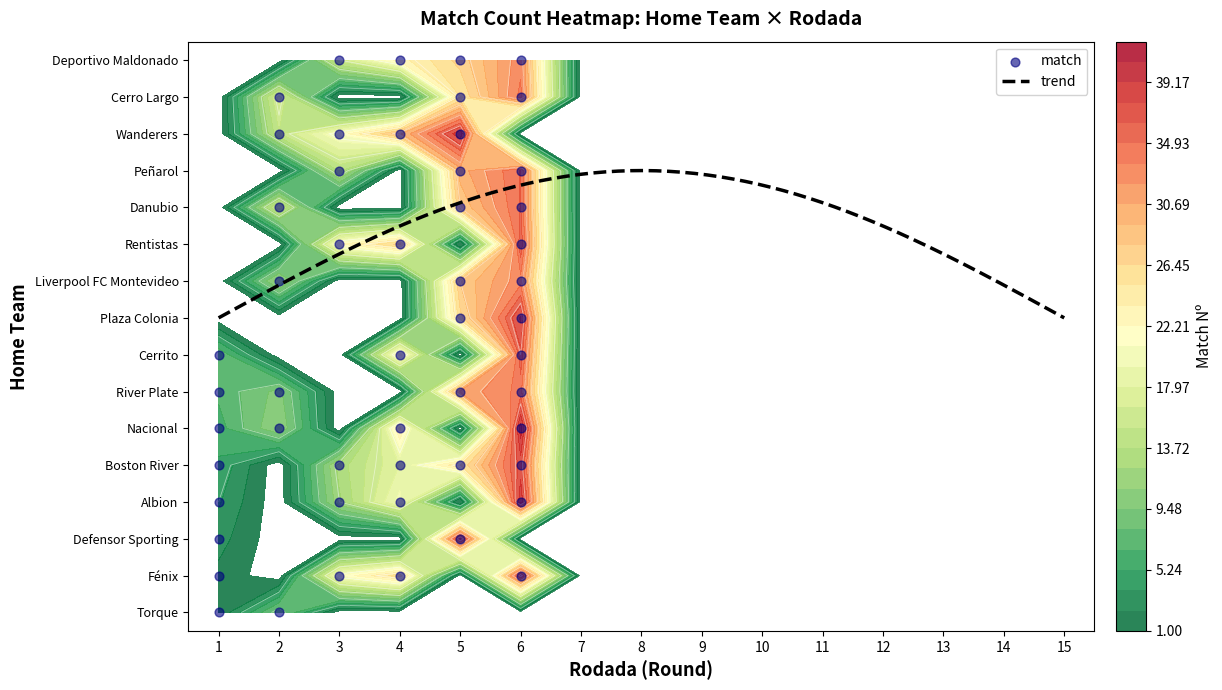

True or false: Defensor Sporting has a value of -16 at 10.

False